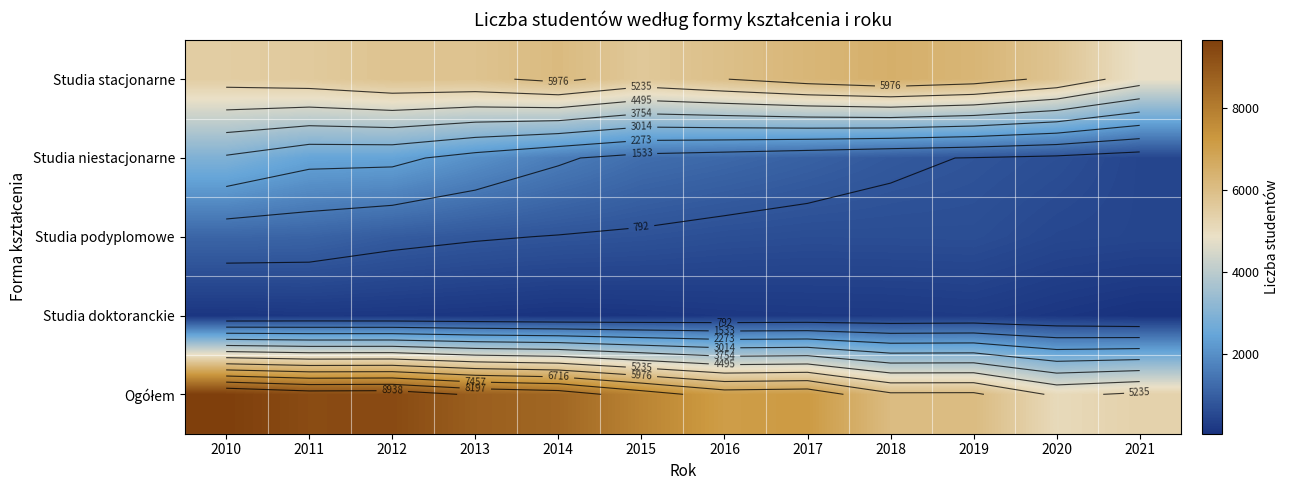

The Studia doktoranckie series shows 72 at 2021. True or false?

False